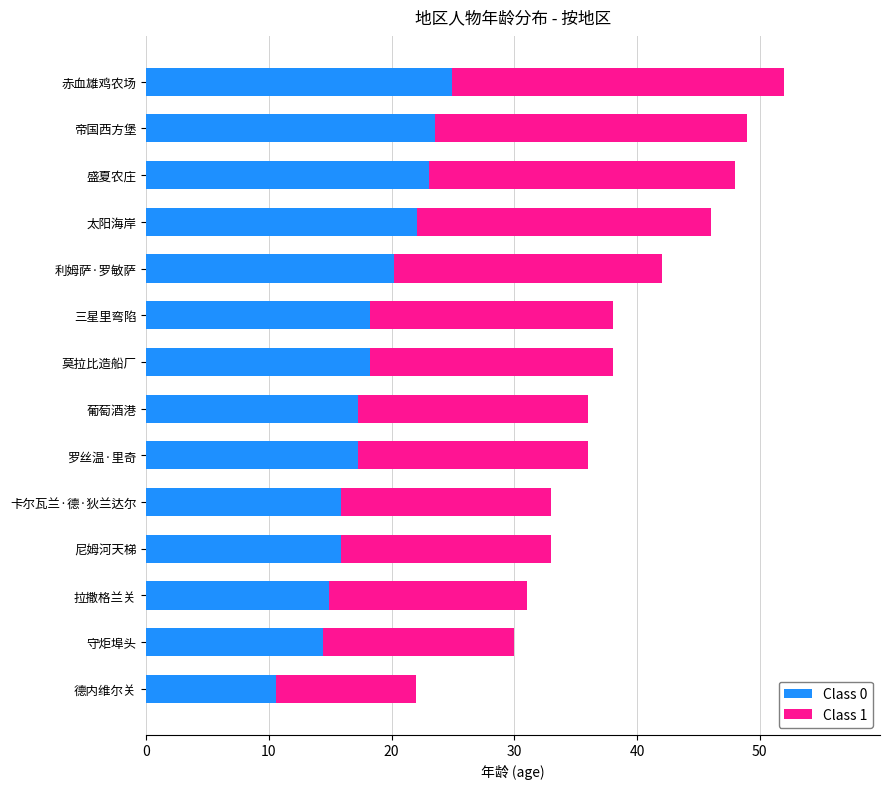

What is the minimum value for Class 0?

10.6